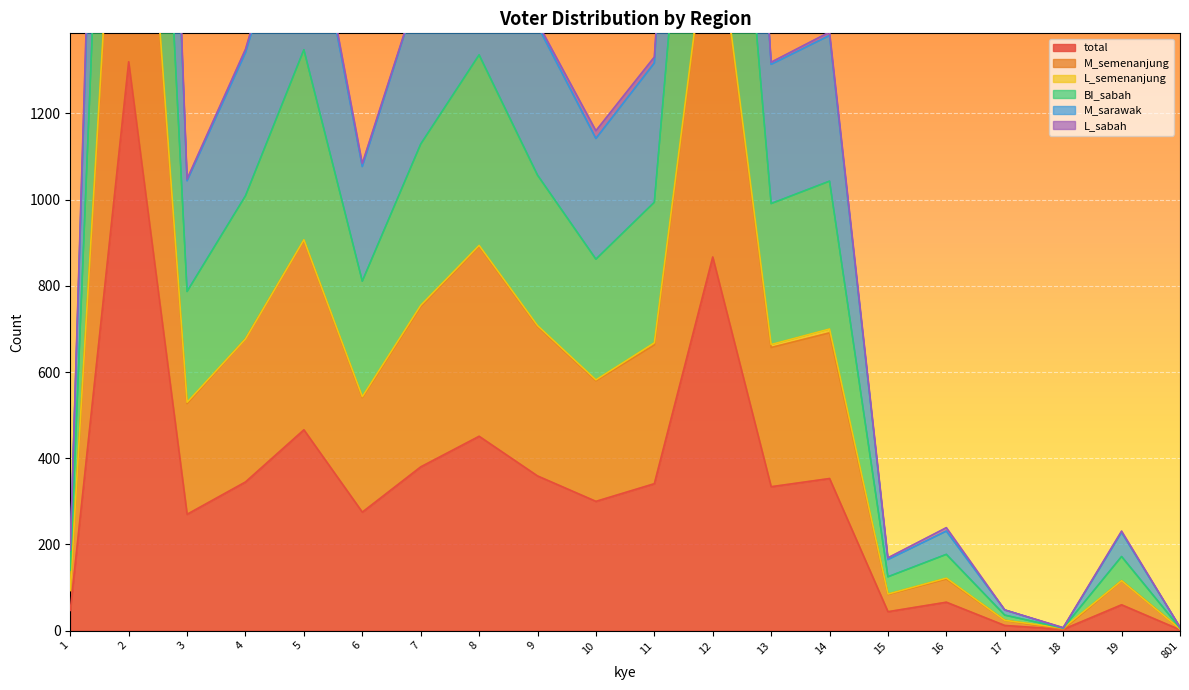

What is the maximum value for total?

1320